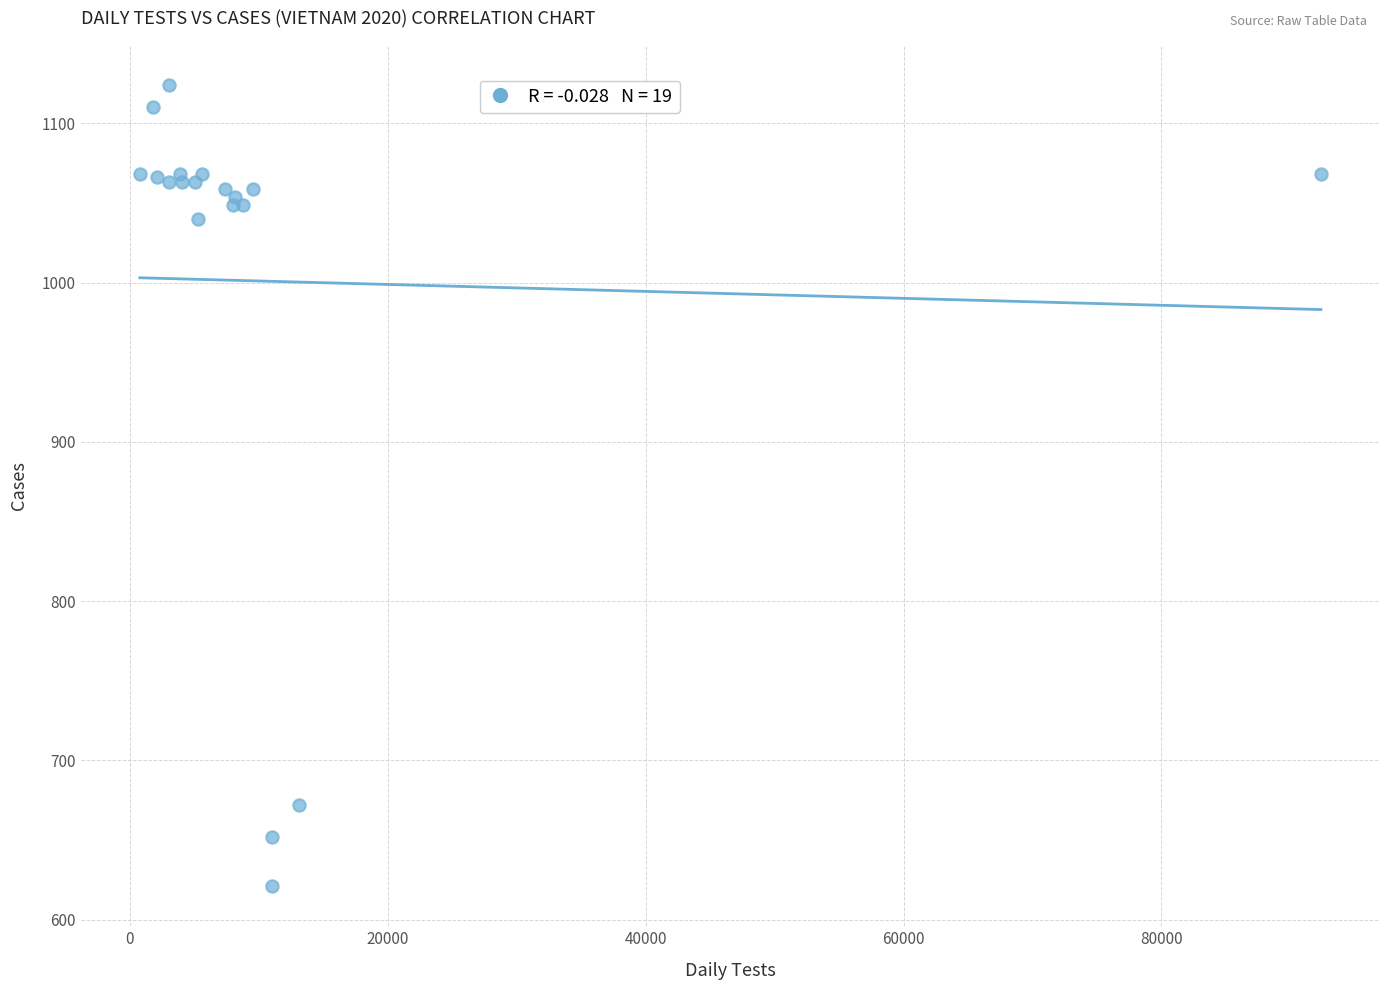

What Y value in the scatter plot is closest to 872?

1040